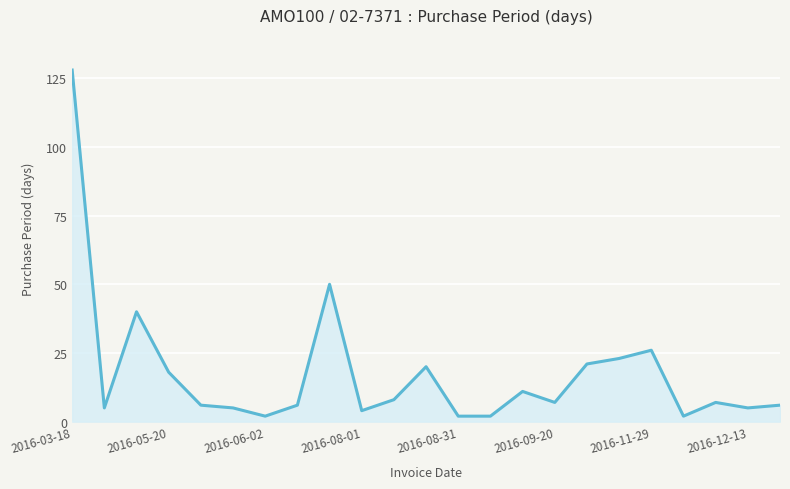

What is the average value?

18